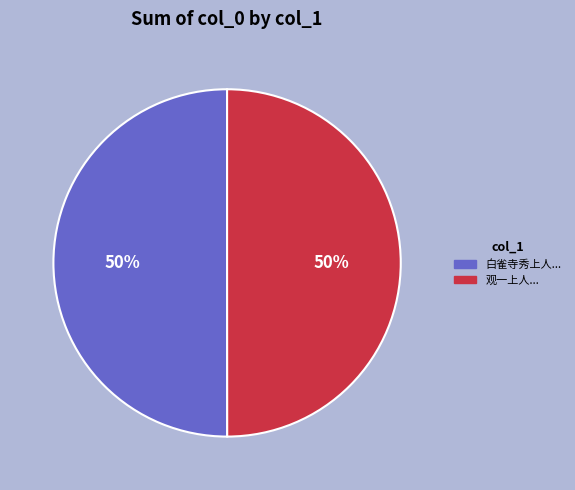

To the nearest percent, what is the average slice percentage?

50%